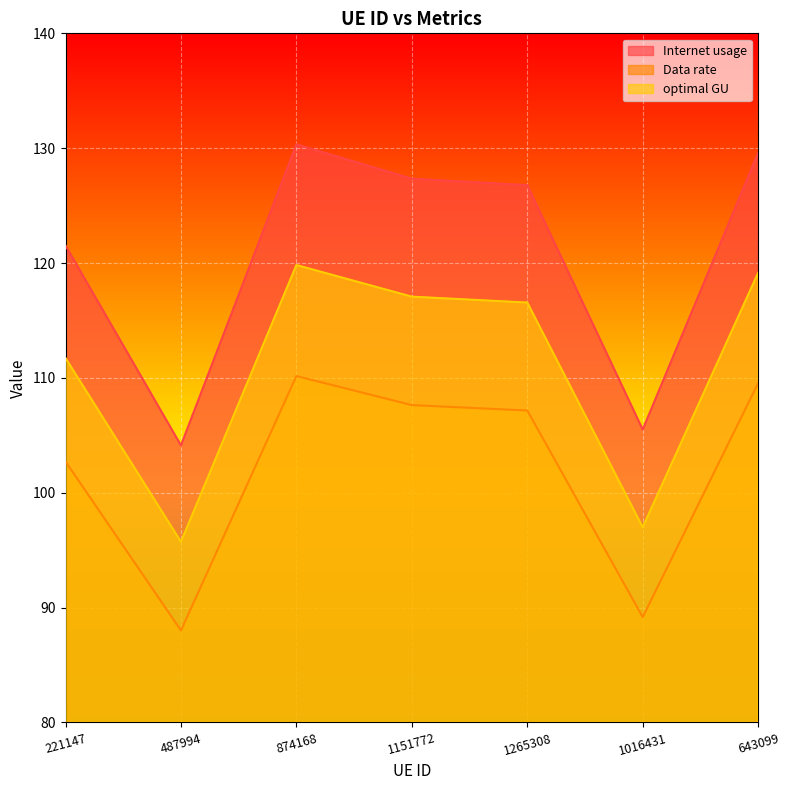

How many data points does each series have?

7